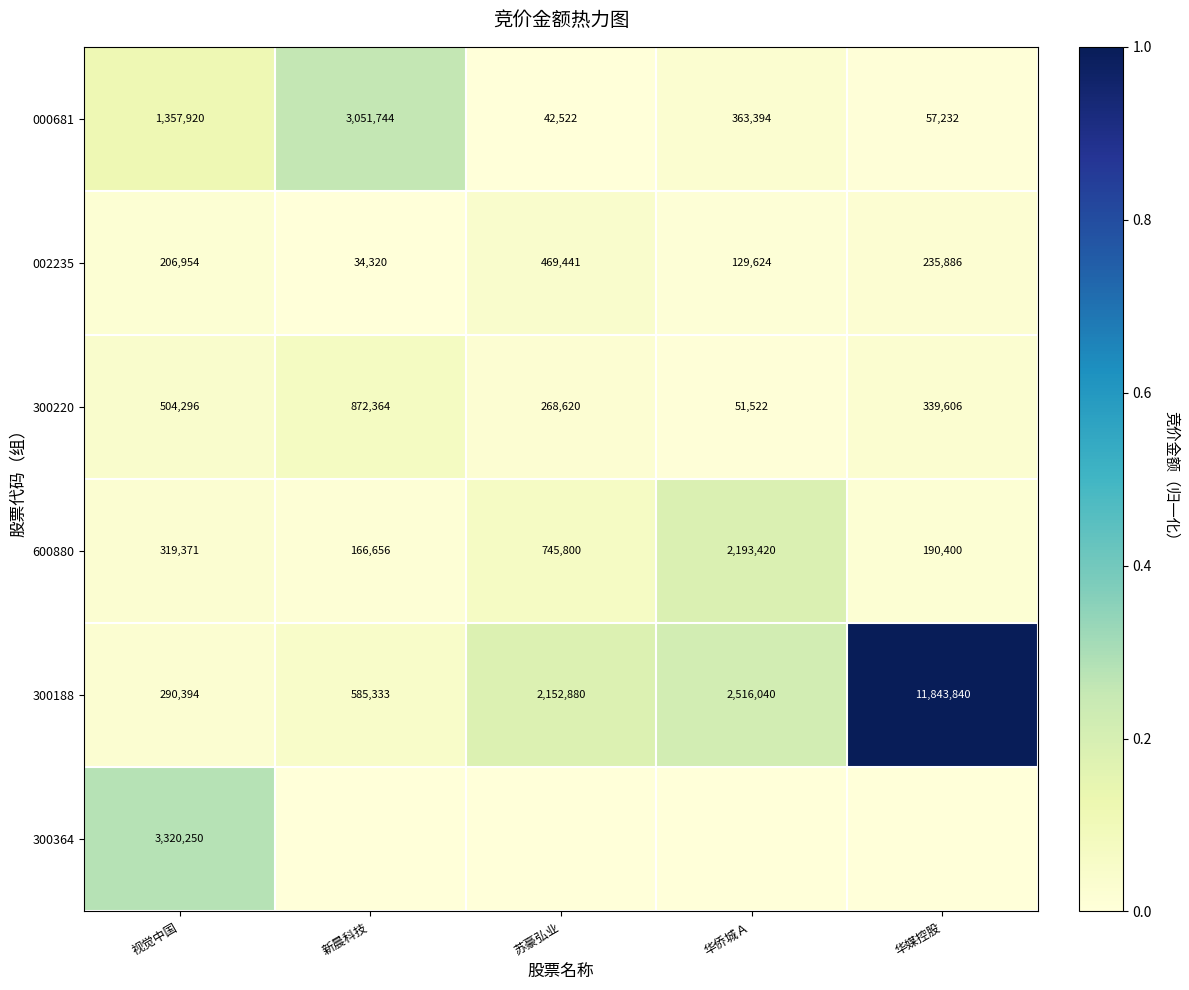

What is the total value across all series at 视觉中国?

5999185